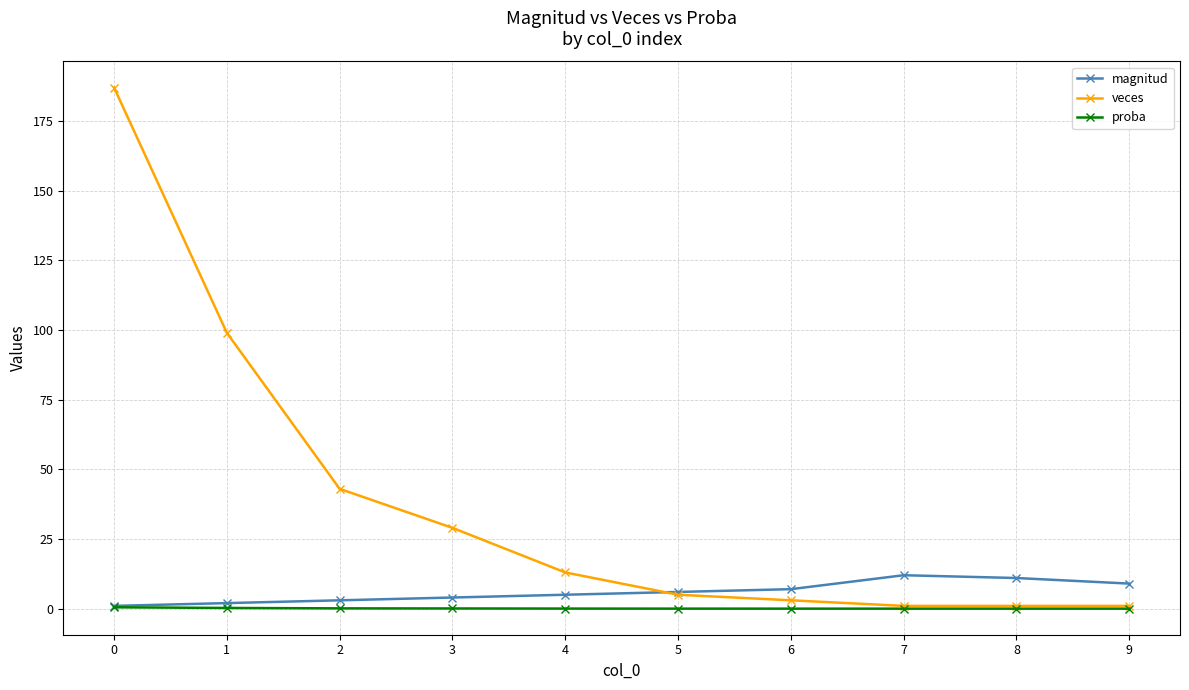

What is the sum of the veces values at 7 and 4?

14.0